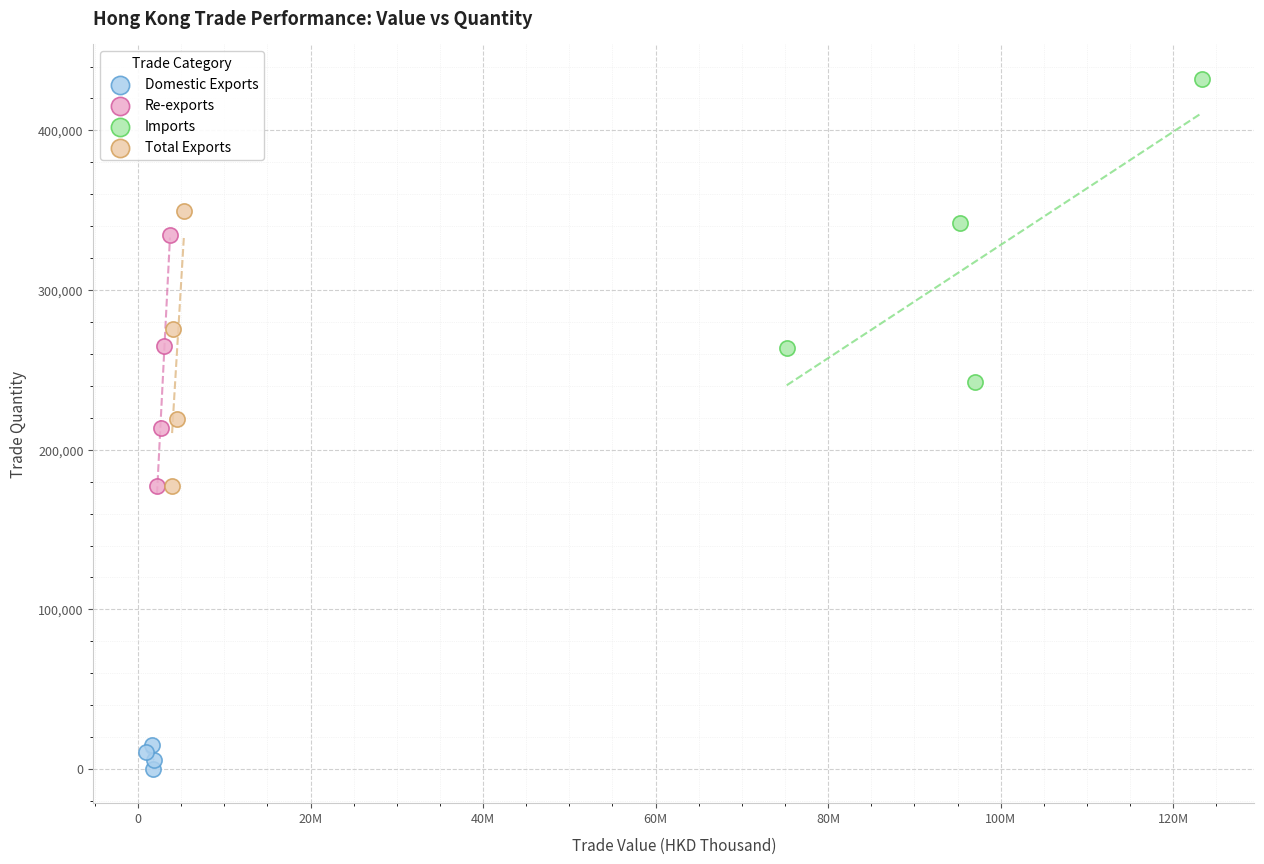

Which series contains the lowest Y value?

Domestic Exports